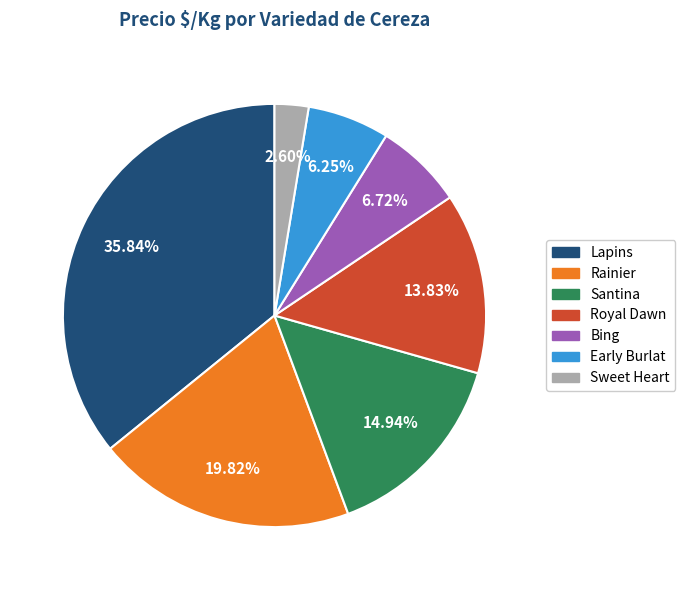

Is there a majority slice in this chart?

No